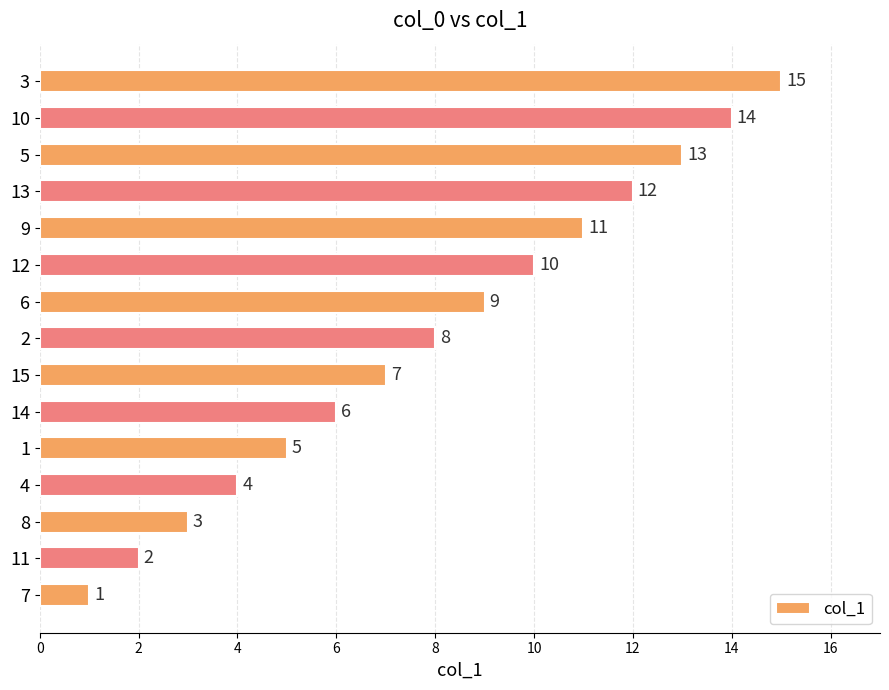

How many data points are less than 8?

7